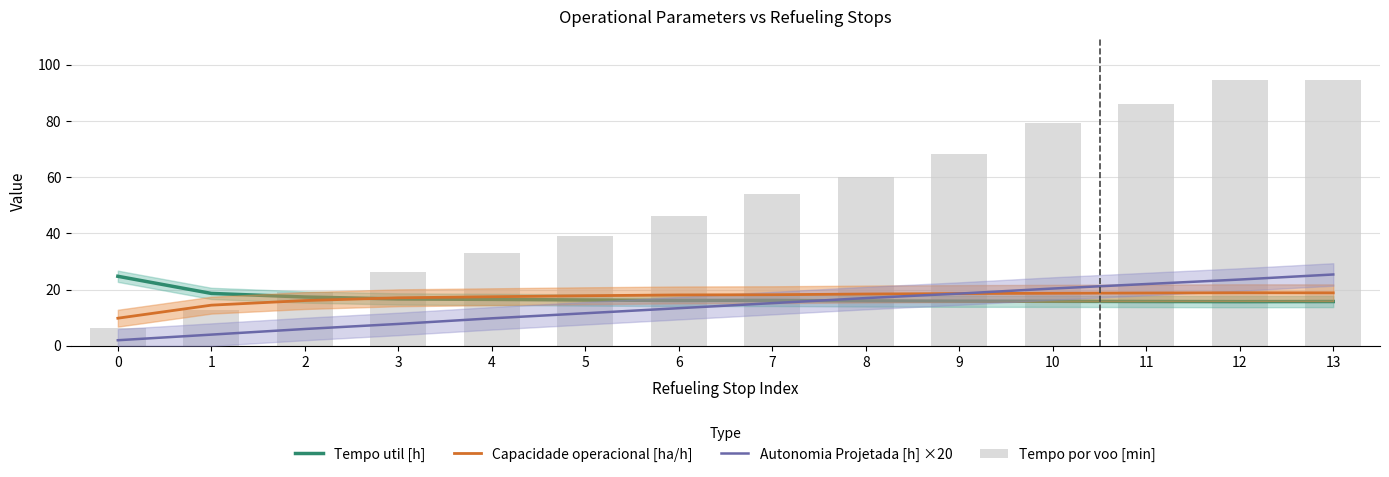

The value of Capacidade operacional [ha/h] at 11 is 18.8. True or false?

True